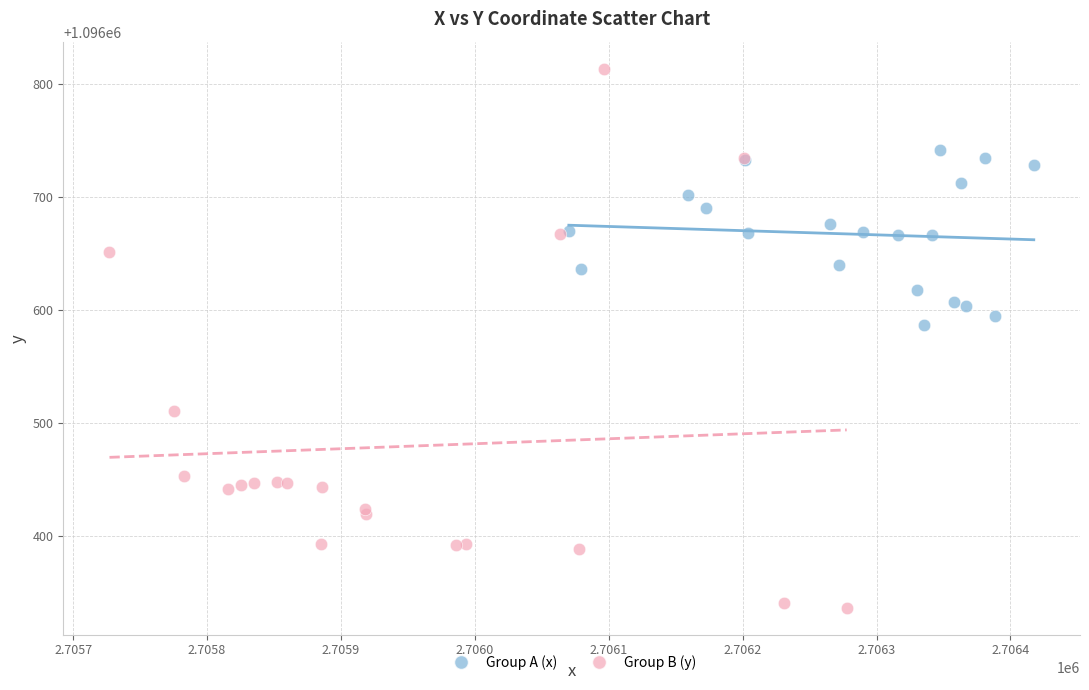

Which series contains the lowest Y value?

Group B (y)